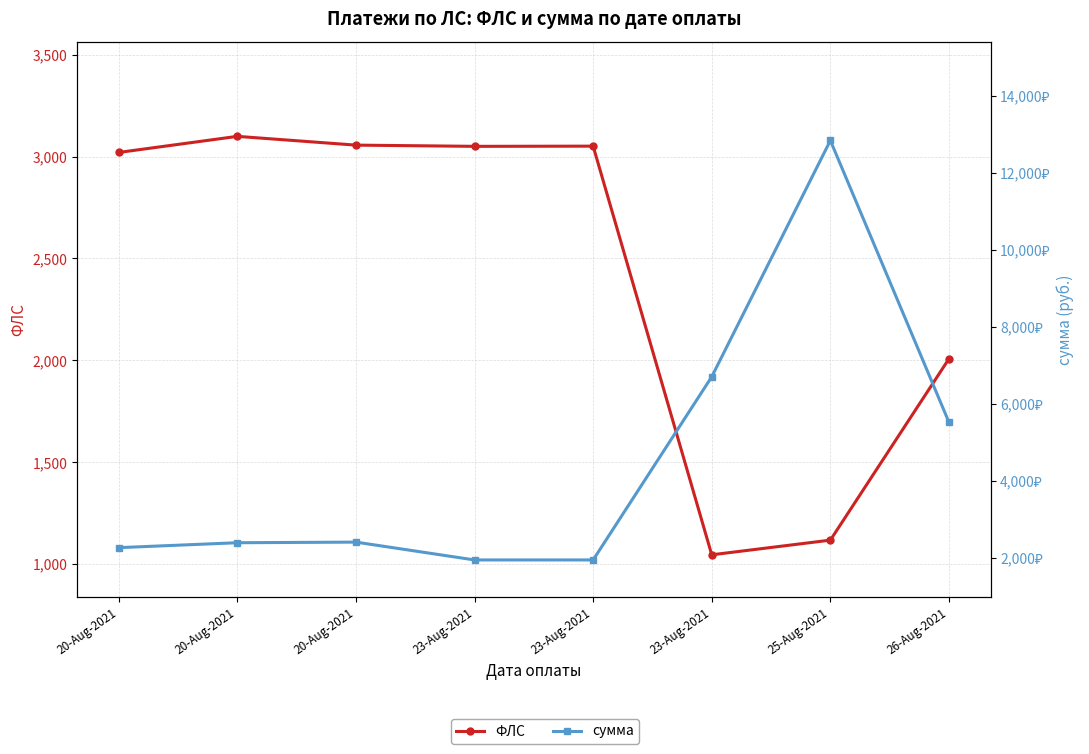

What are all the series names shown in the legend?

ФЛС, сумма